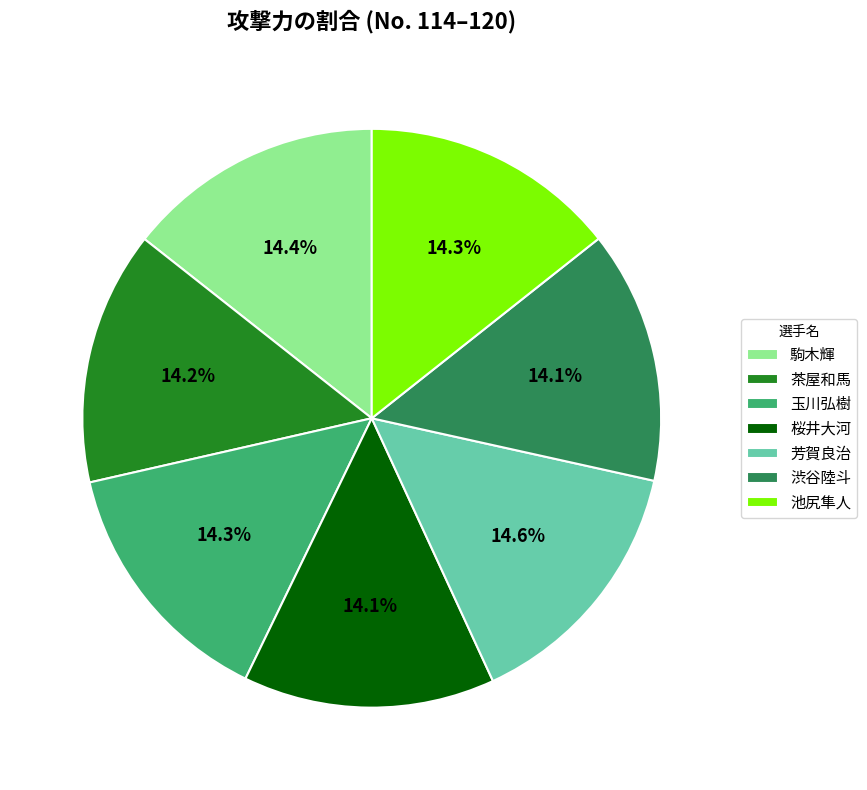

Does any single category account for the majority?

No